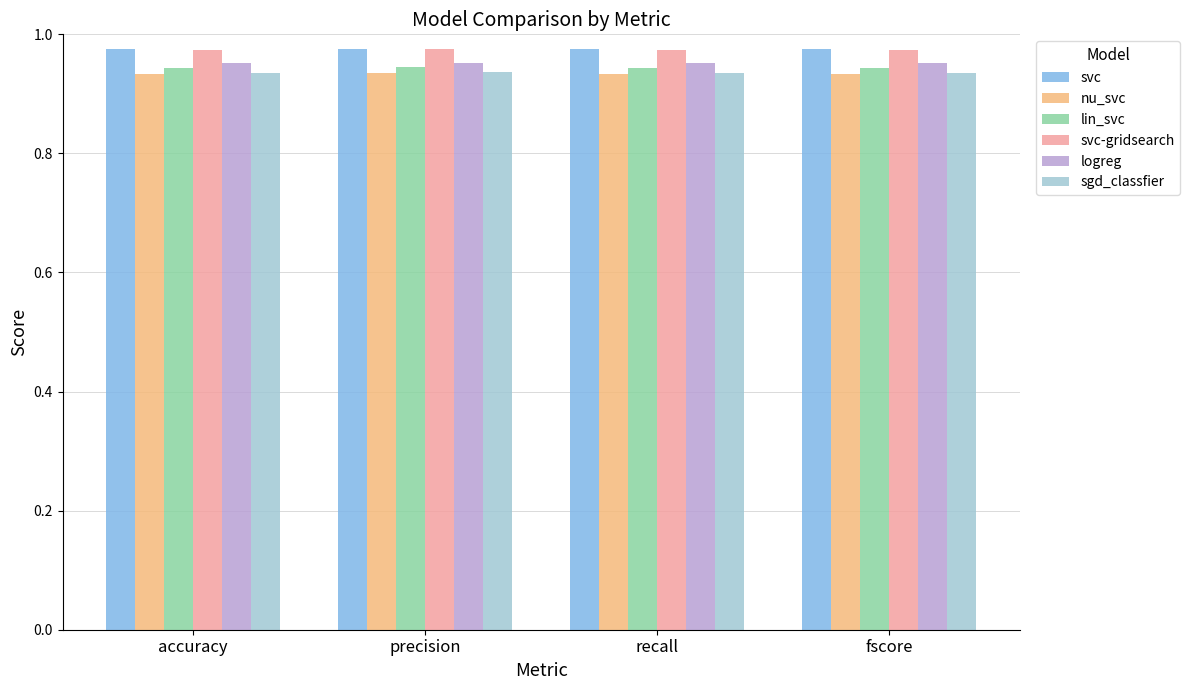

The svc series shows 1.3 at recall. True or false?

False